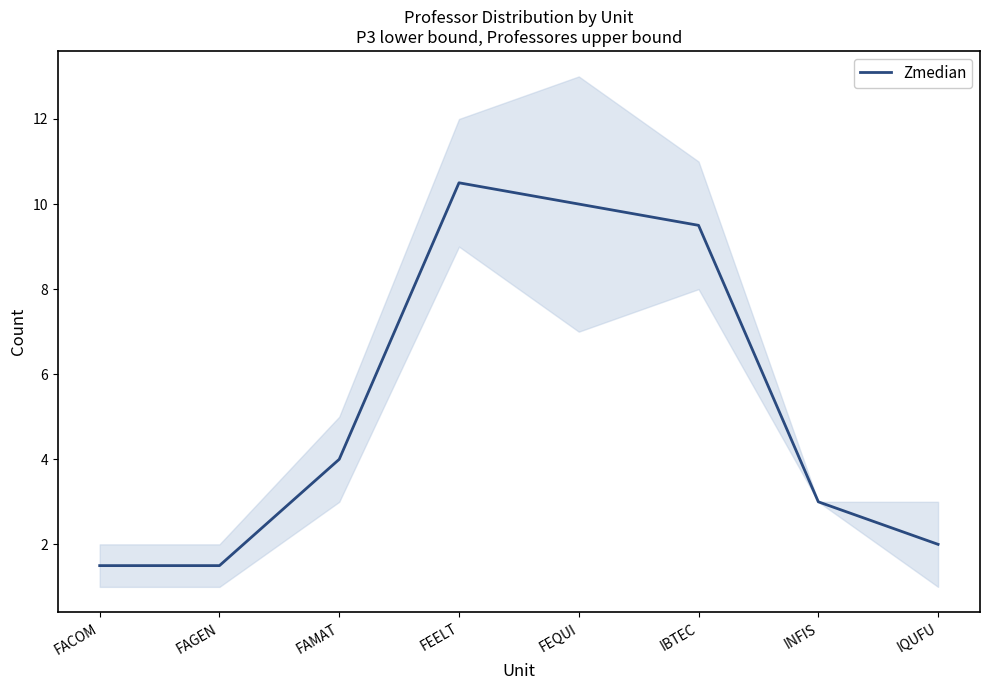

List the labels in order of value, smallest first.

FACOM, FAGEN, IQUFU, INFIS, FAMAT, IBTEC, FEQUI, FEELT